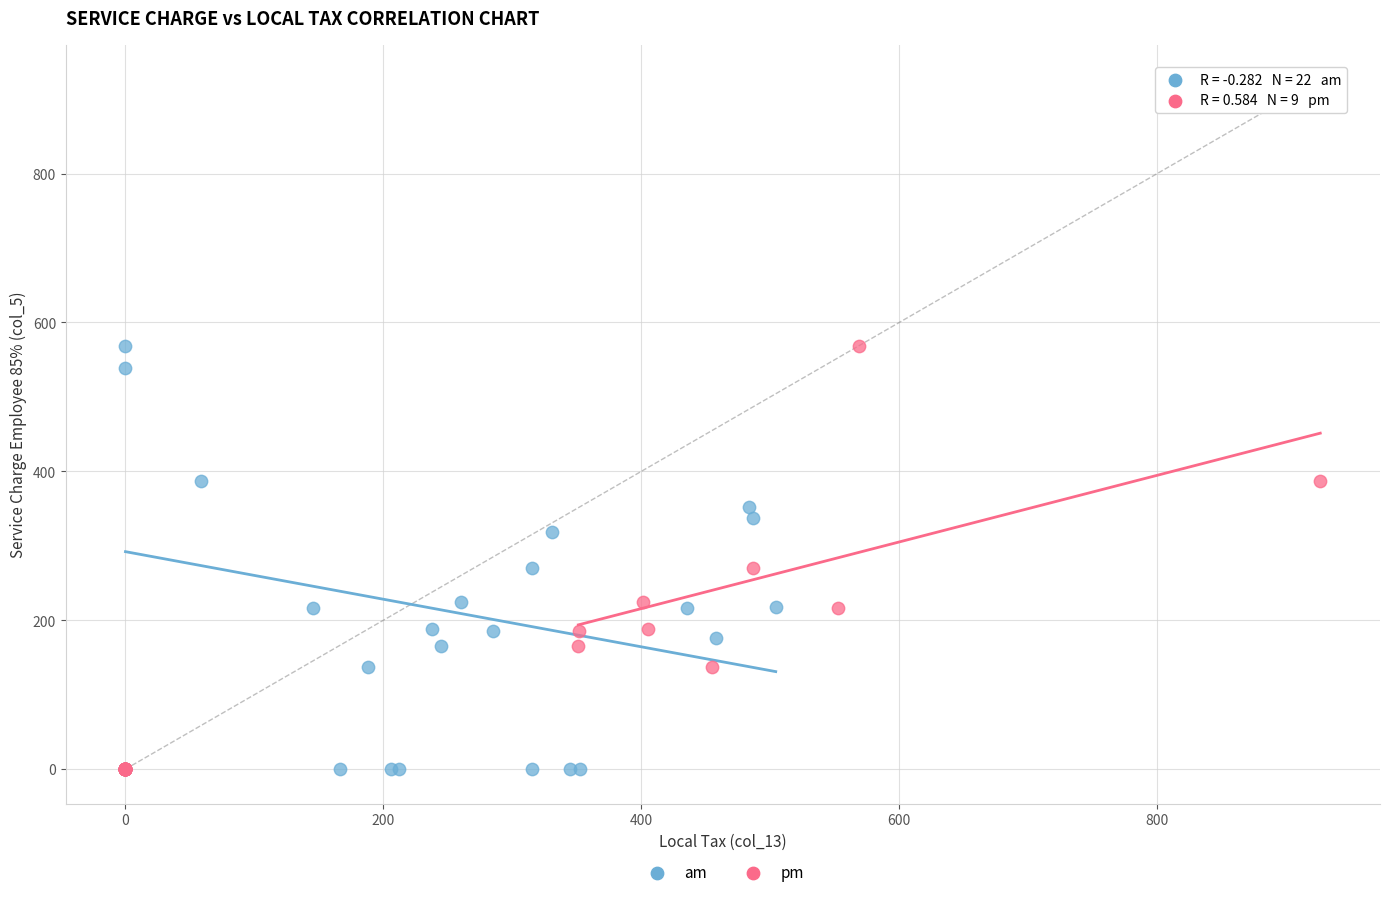

What are all the series names shown in the legend?

am, pm